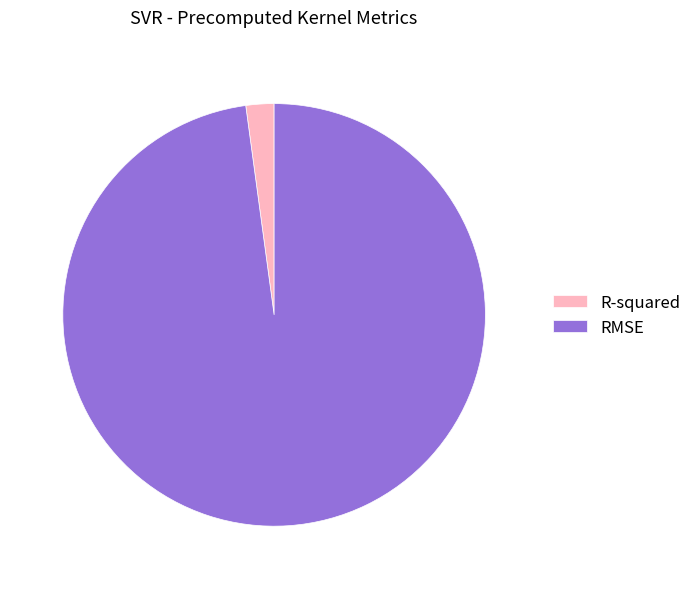

Combined, do R-squared and RMSE account for over 50%?

Yes